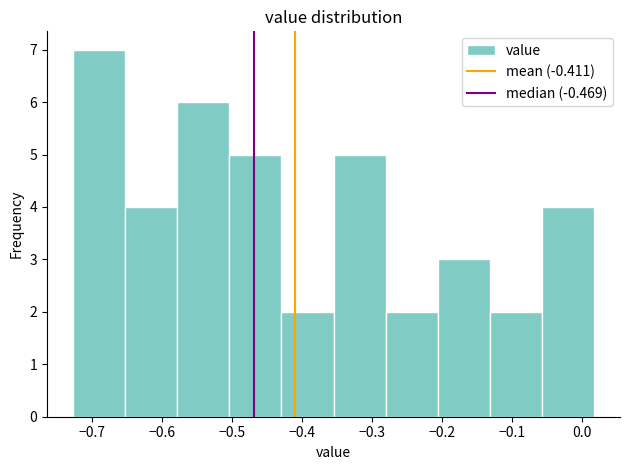

Reading left to right, list every bar in this chart as the range it spans on the x-axis followed by its height. Neither the bar edges nor the heights are printed on the chart, so give them approximately, as read against the axes.

-0.73 to -0.65: 7
-0.65 to -0.58: 4
-0.58 to -0.50: 6
-0.50 to -0.43: 5
-0.43 to -0.36: 2
-0.36 to -0.28: 5
-0.28 to -0.21: 2
-0.21 to -0.13: 3
-0.13 to -0.06: 2
-0.06 to 0.02: 4